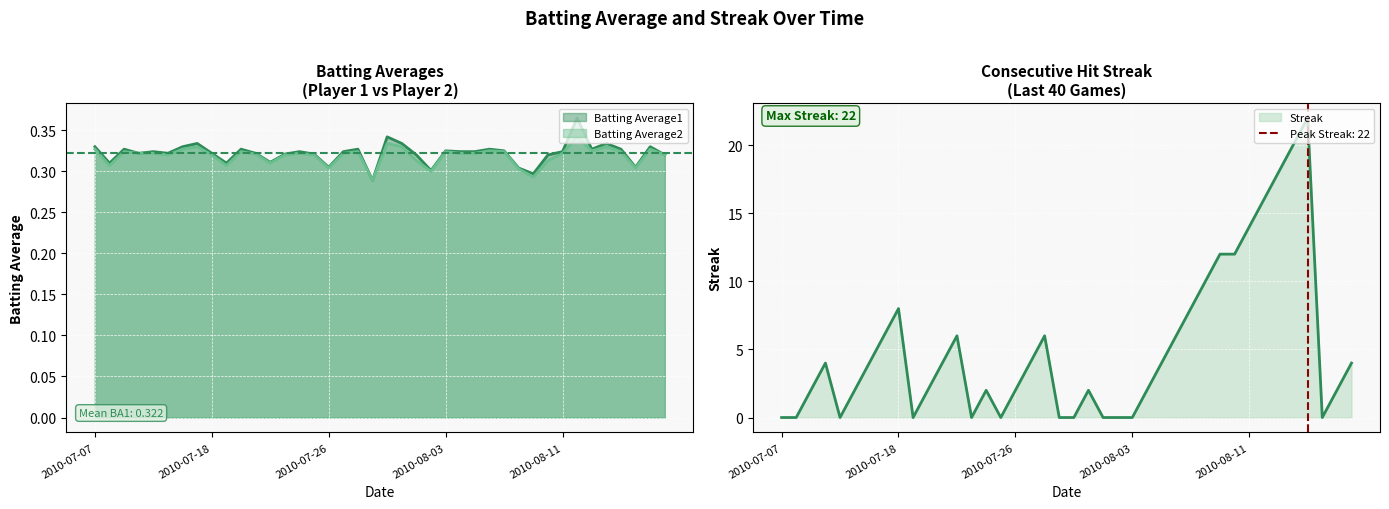

At which category is the sum across all series the highest?

2010-08-15